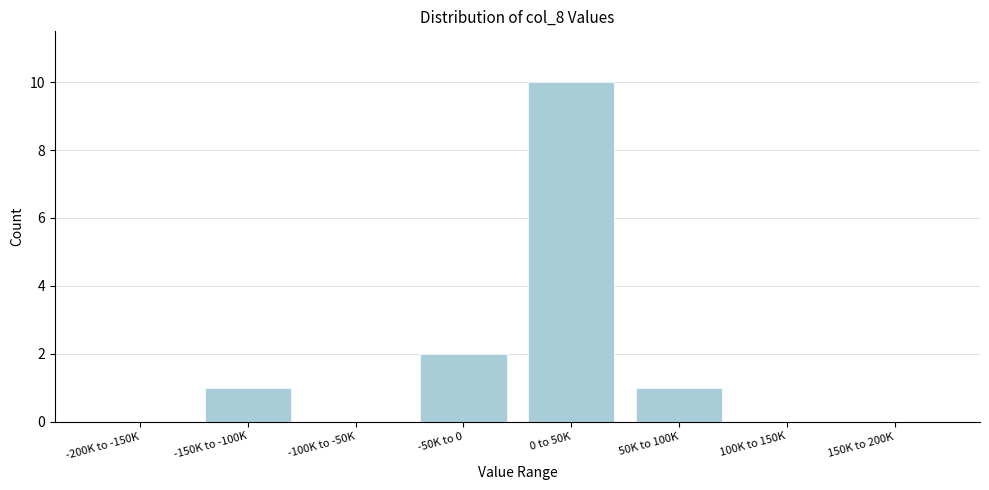

Reading left to right, extract all data points from this chart.

-200K to -150K=0	-150K to -100K=1	-100K to -50K=0	-50K to 0=2	0 to 50K=10	50K to 100K=1	100K to 150K=0	150K to 200K=0